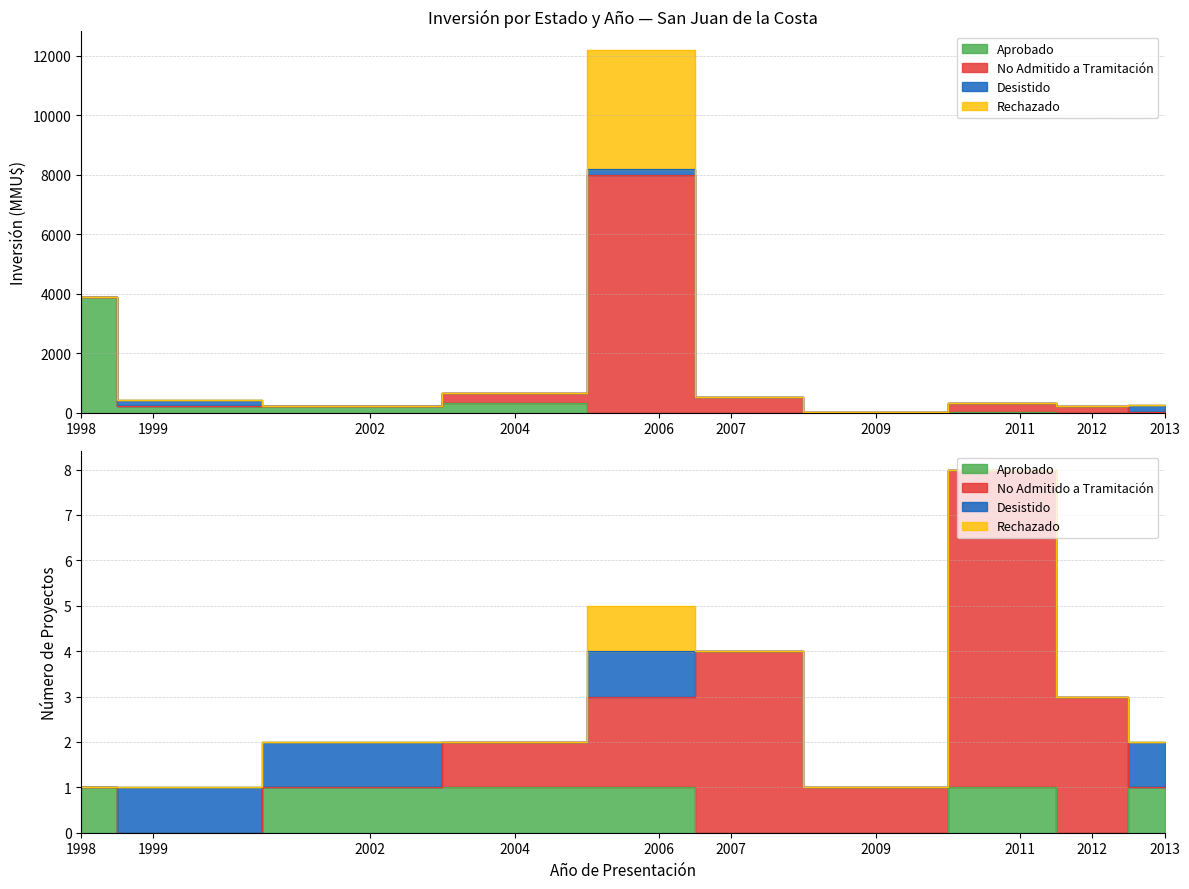

What is the value of the No Admitido a Tramitación point at the 4th from the left?

330